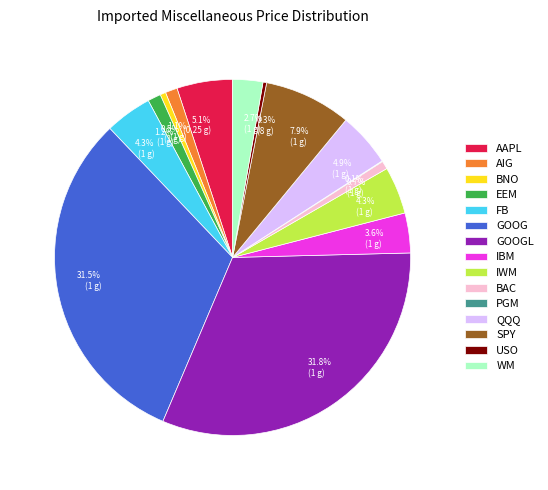

Between GOOG and SPY, which is larger?

GOOG